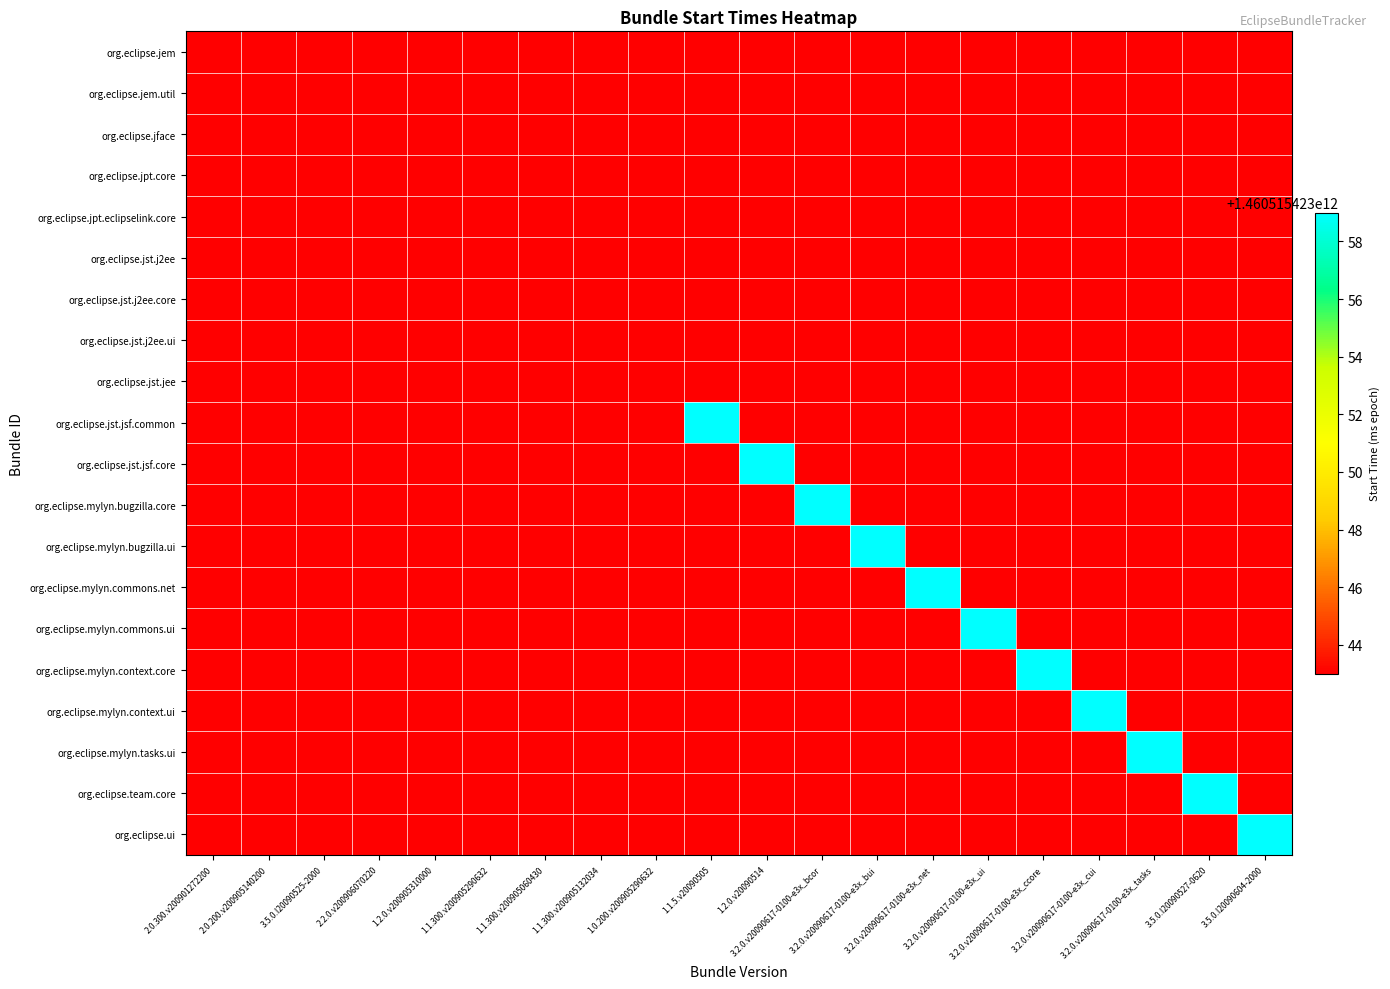

At how many categories does at least one series exceed 1263738013694?

20